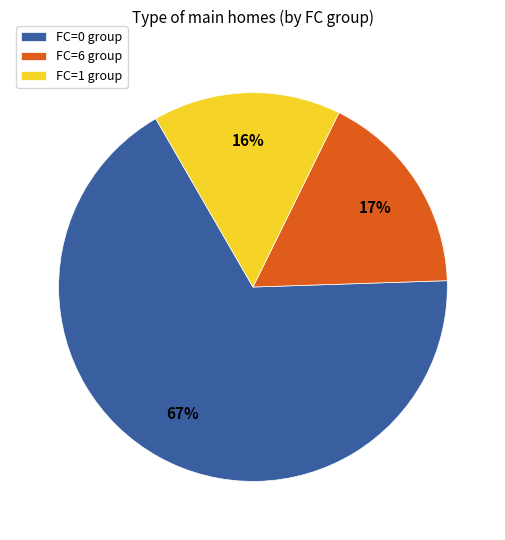

To the nearest percent, what is the average slice percentage?

33%